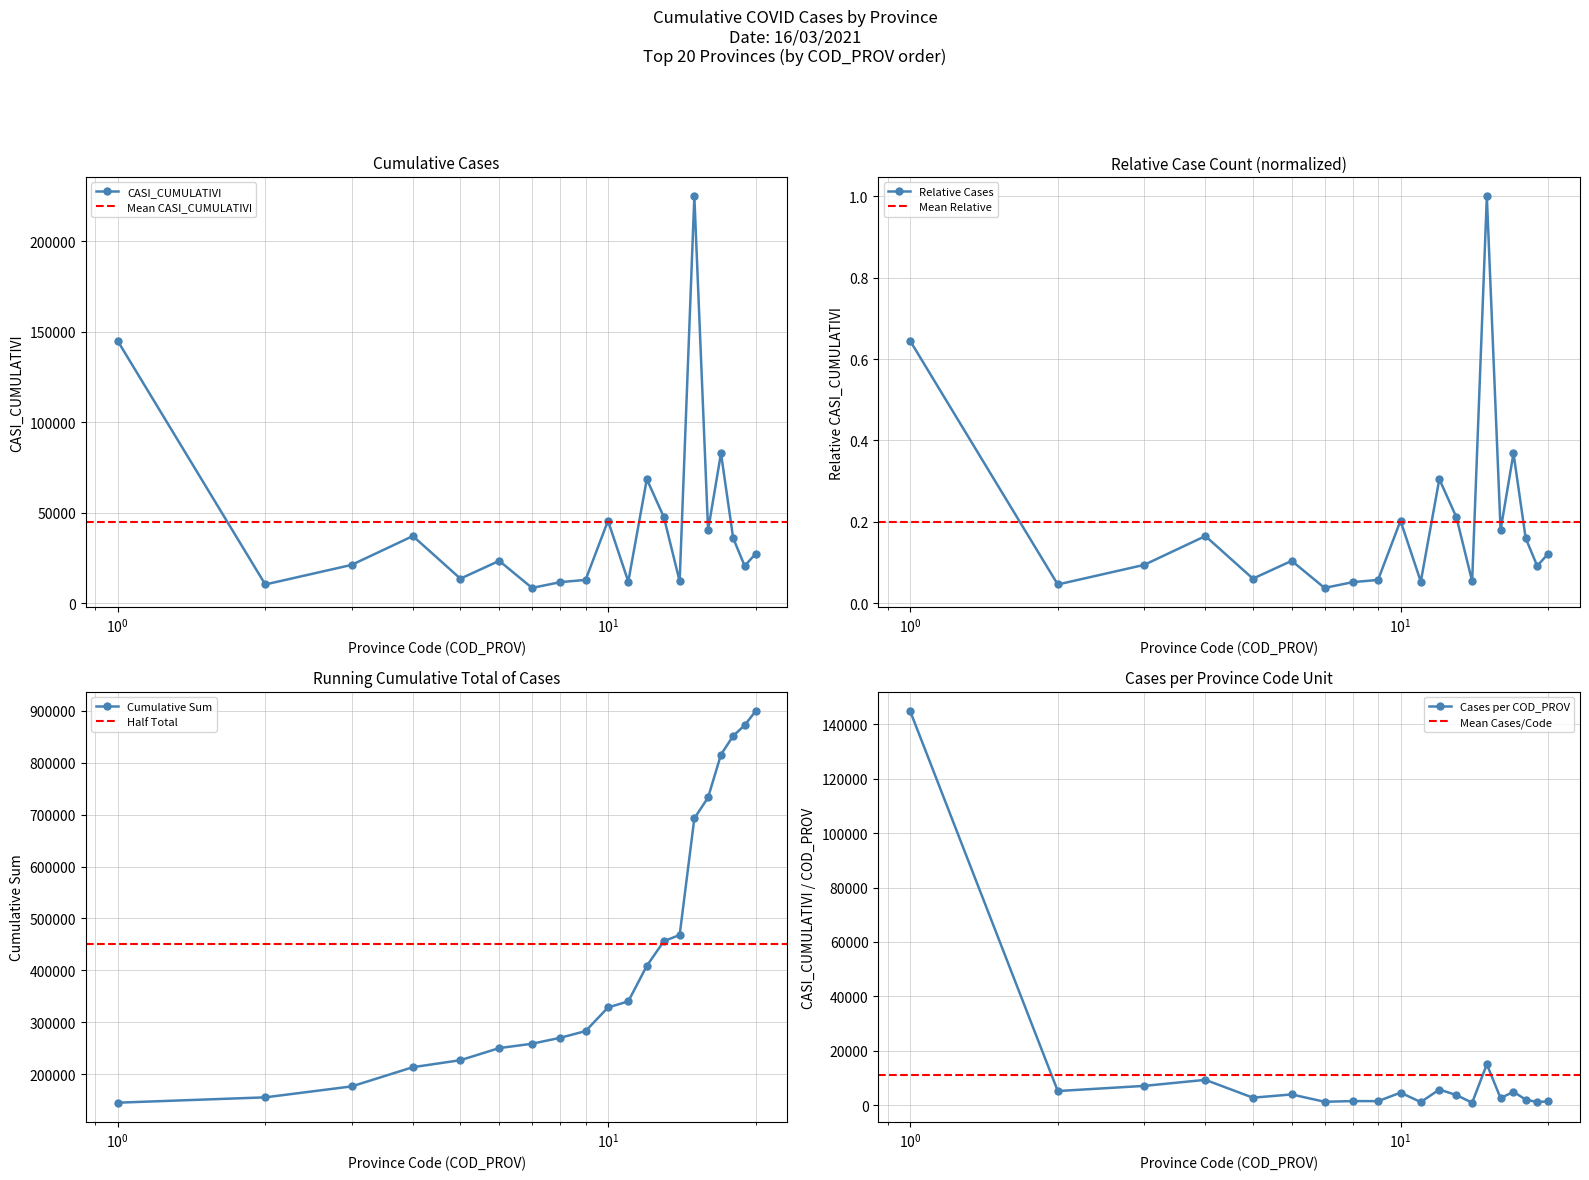

True or false: CASI_CUMULATIVI has more than 1 points higher than both neighbors.

True